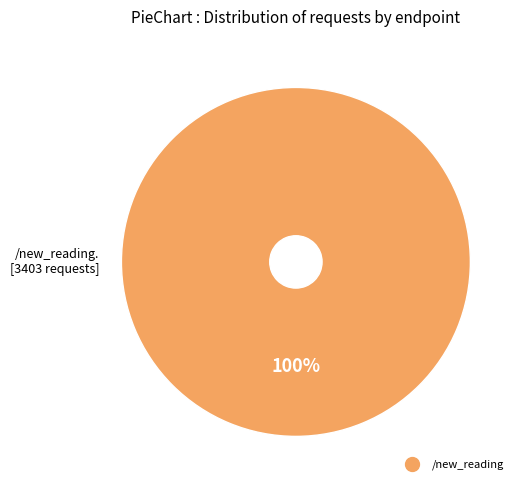

Is there a majority slice in this chart?

Yes